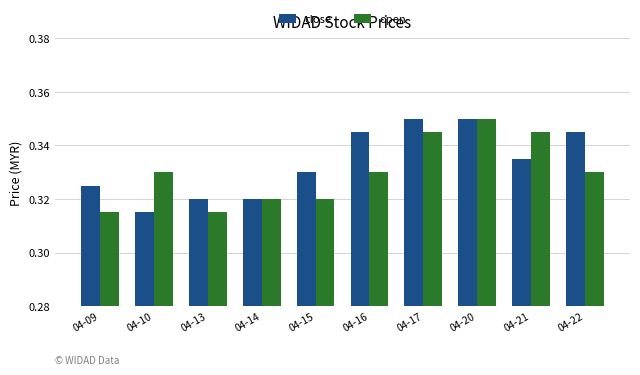

Rank the series at 04-21 from lowest to highest value.

close, open